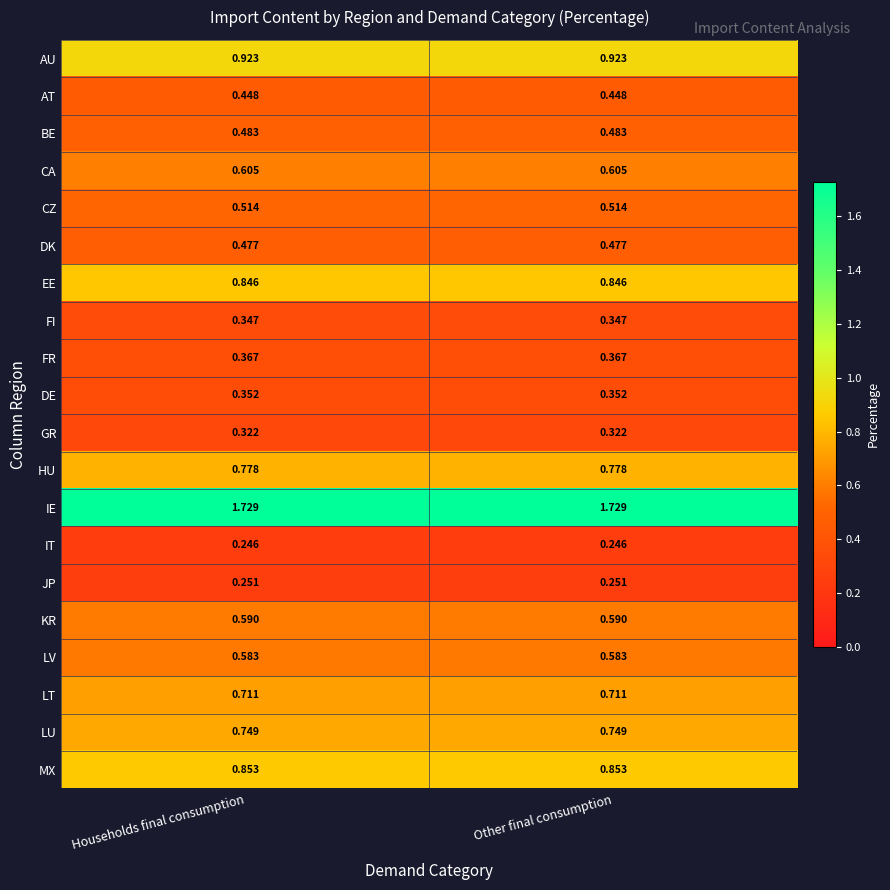

Is the value of LT at Other final consumption greater than the value of BE at Other final consumption?

Yes